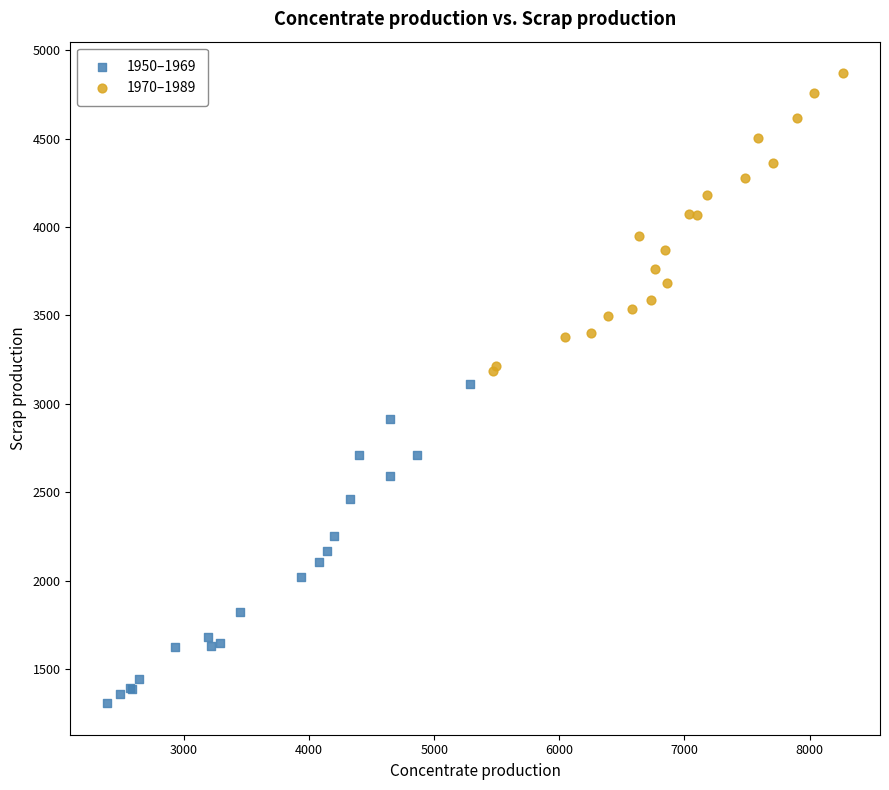

Which series reaches the minimum Y coordinate?

1950–1969